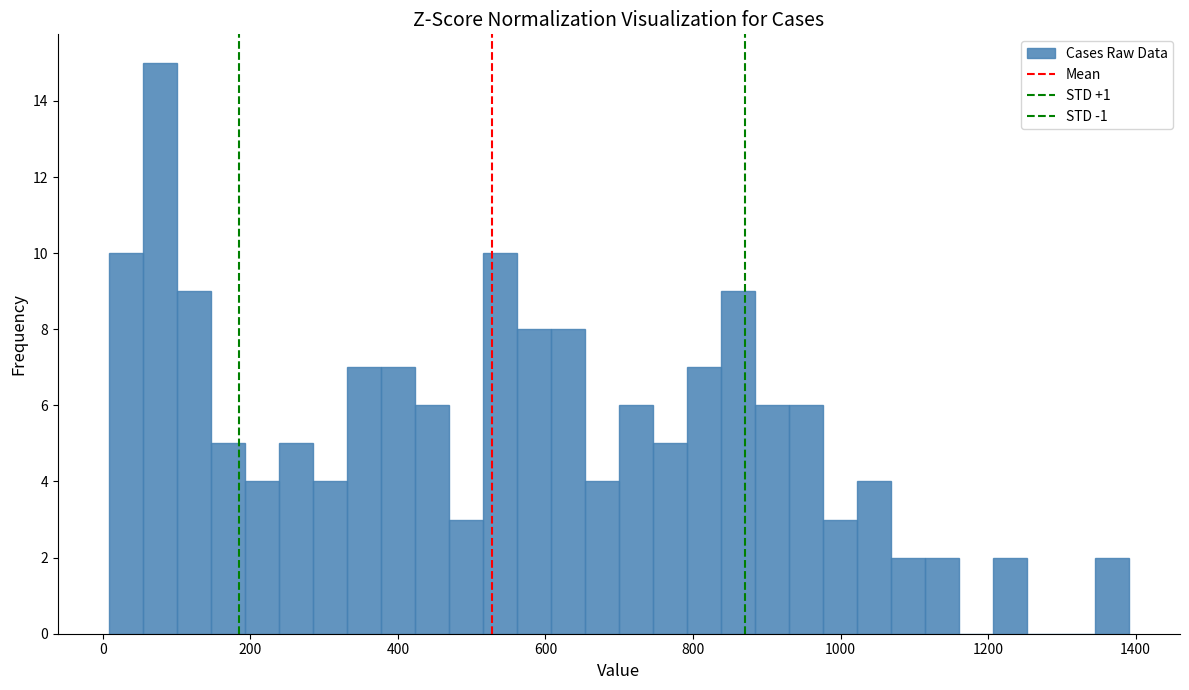

Around what value on the x-axis is the tallest bar? Give the approximate position of its centre, as read against the axis.

80